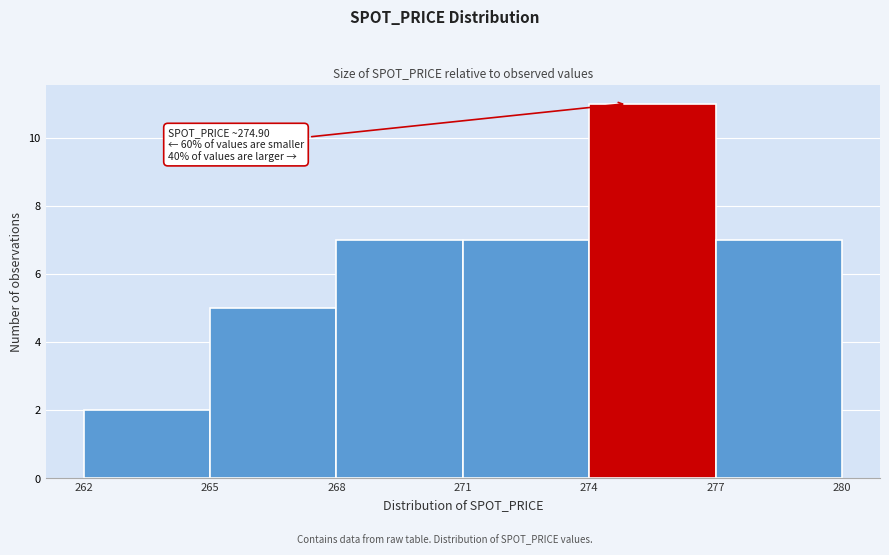

Which range on the x-axis has the tallest bar?

274 to 277